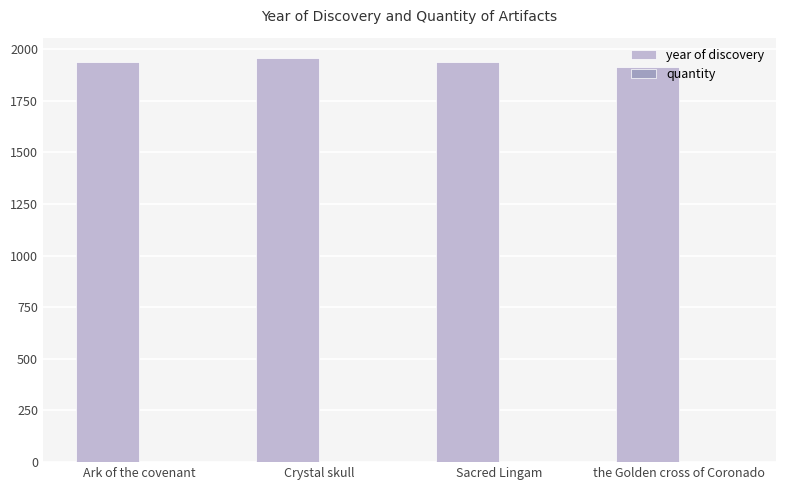

What is the average value of the year of discovery series?

1935